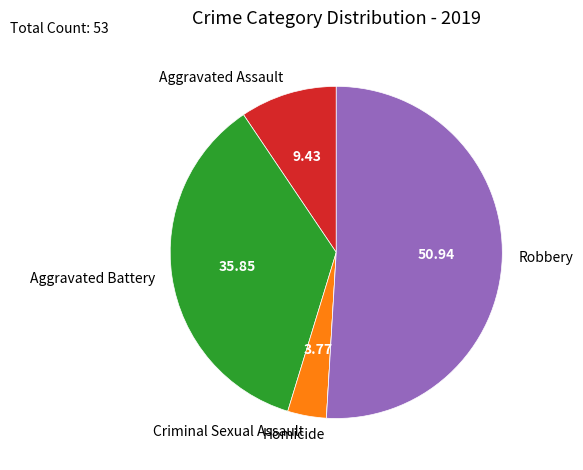

Does any single category account for the majority?

Yes